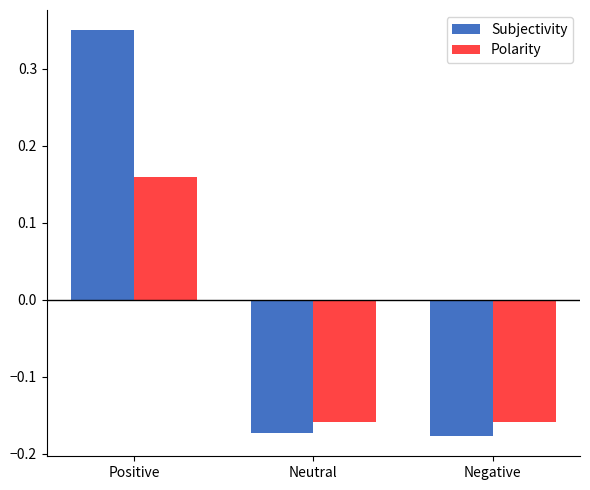

What is the label of the 3rd bar from the left?

Negative